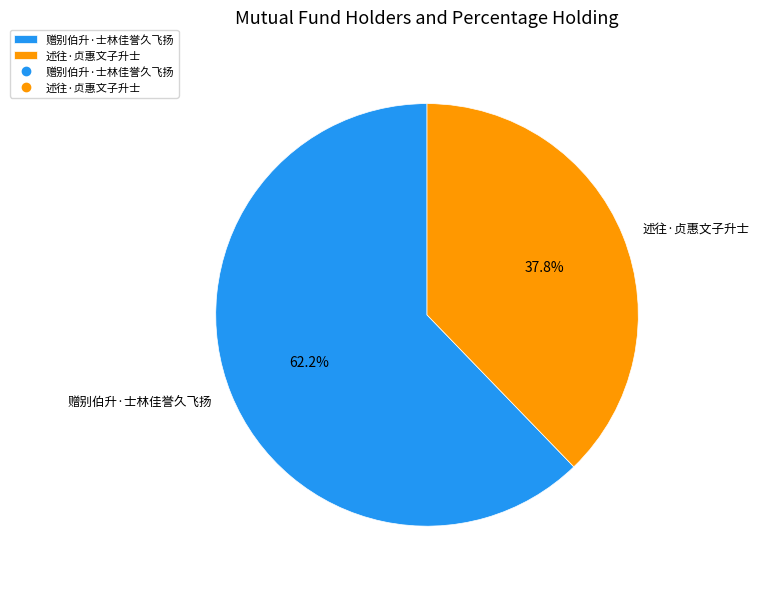

Is it true that 述往·贞惠文子升士 is 38% of the pie?

True